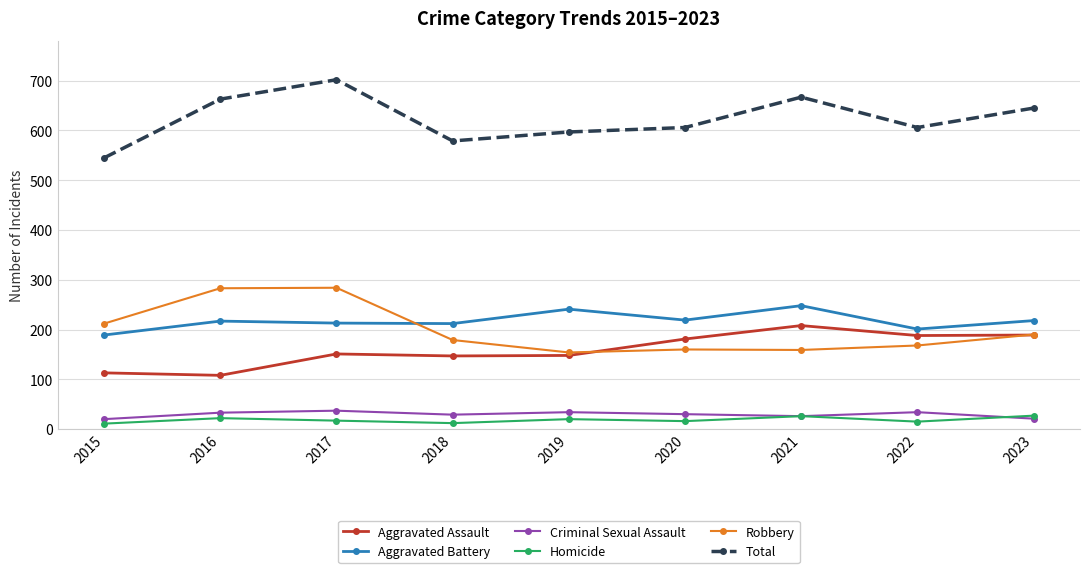

How many data points does each series have?

9